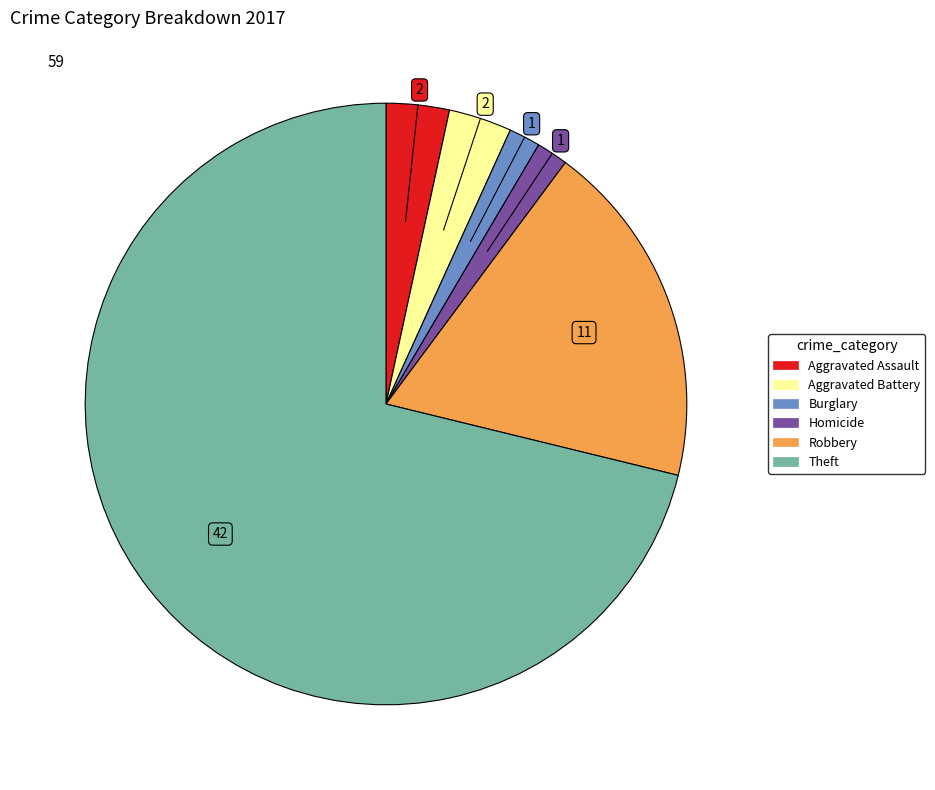

Is there any slice that represents more than half of the pie?

Yes